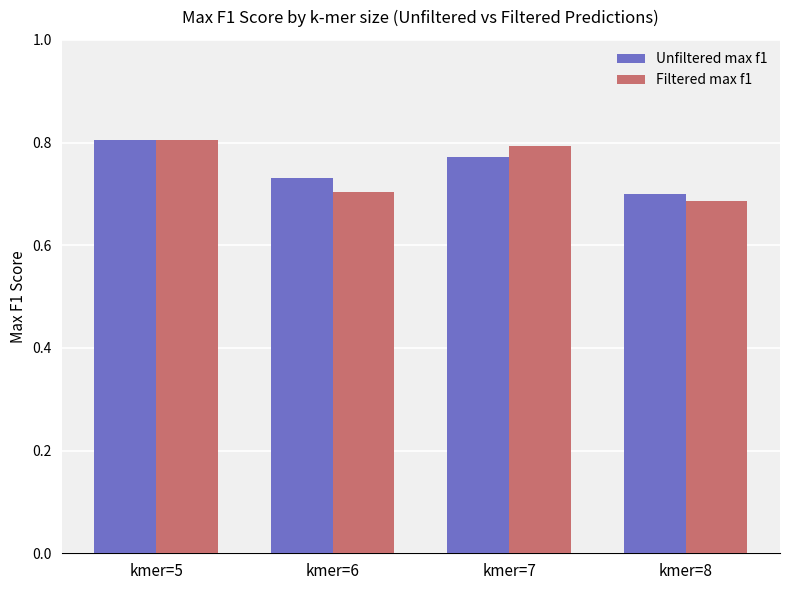

How many groups of bars are there?

4